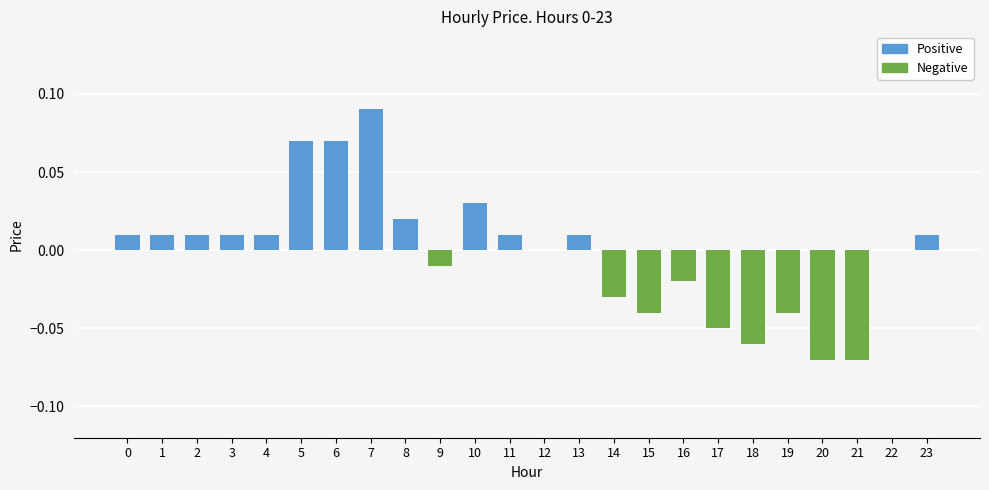

What are all the series names shown in the legend?

Positive, Negative